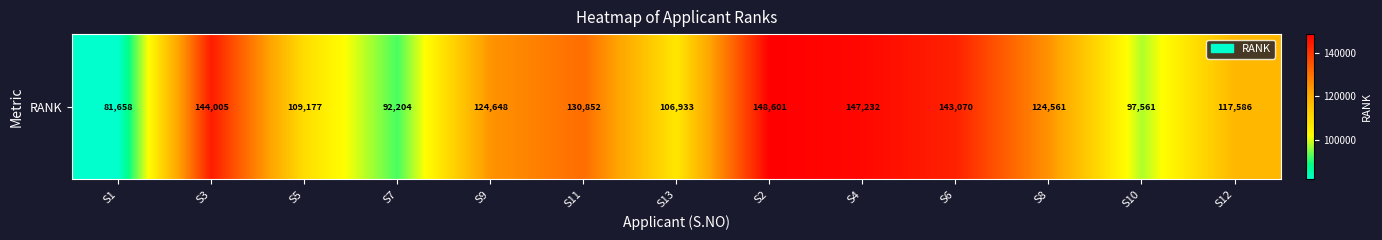

The value at S6 is 220426.4. True or false?

False